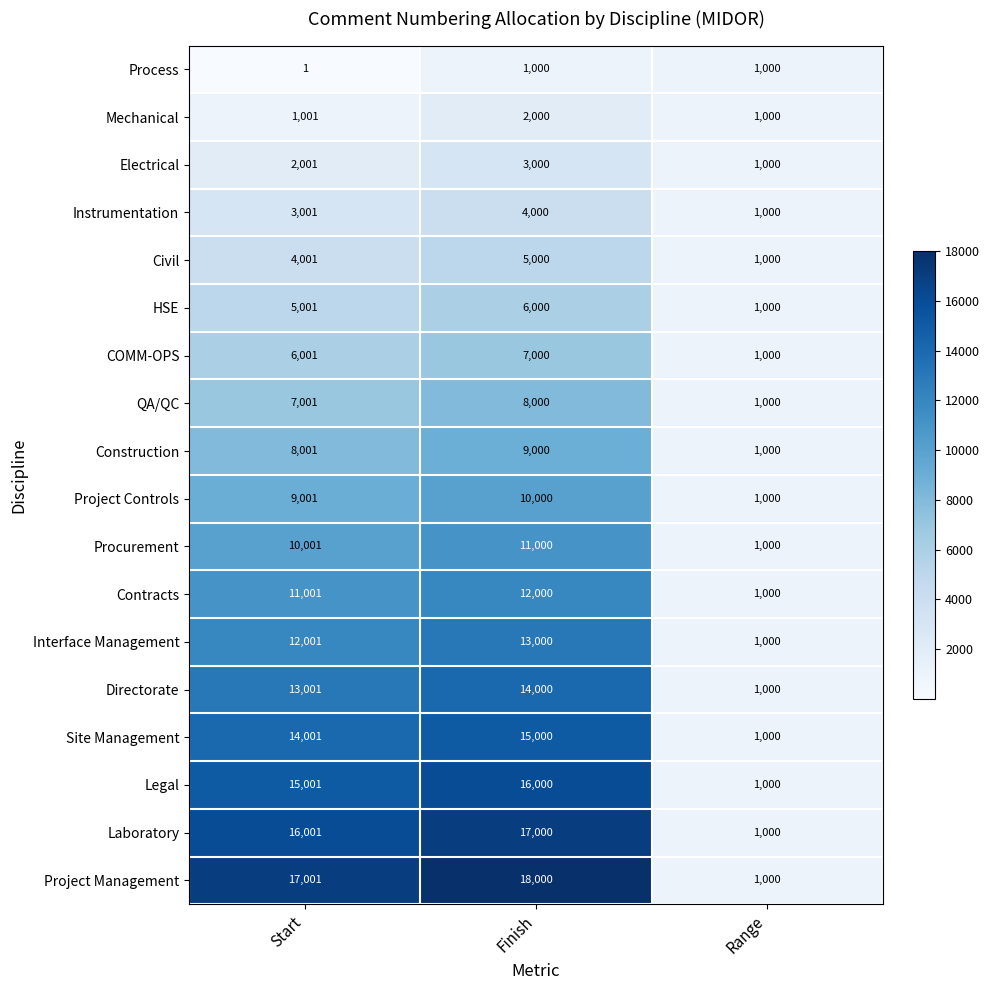

How many categories are shown in the chart?

3